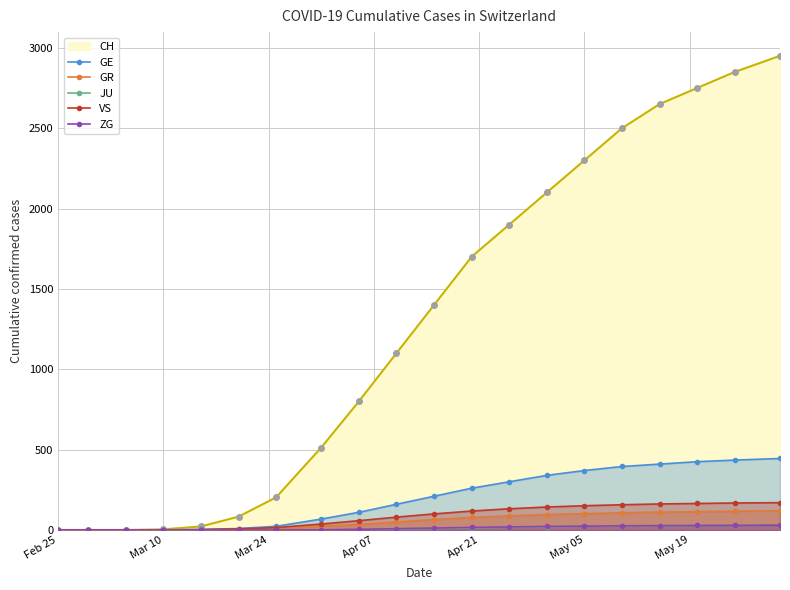

How many lines are shown in the chart?

5